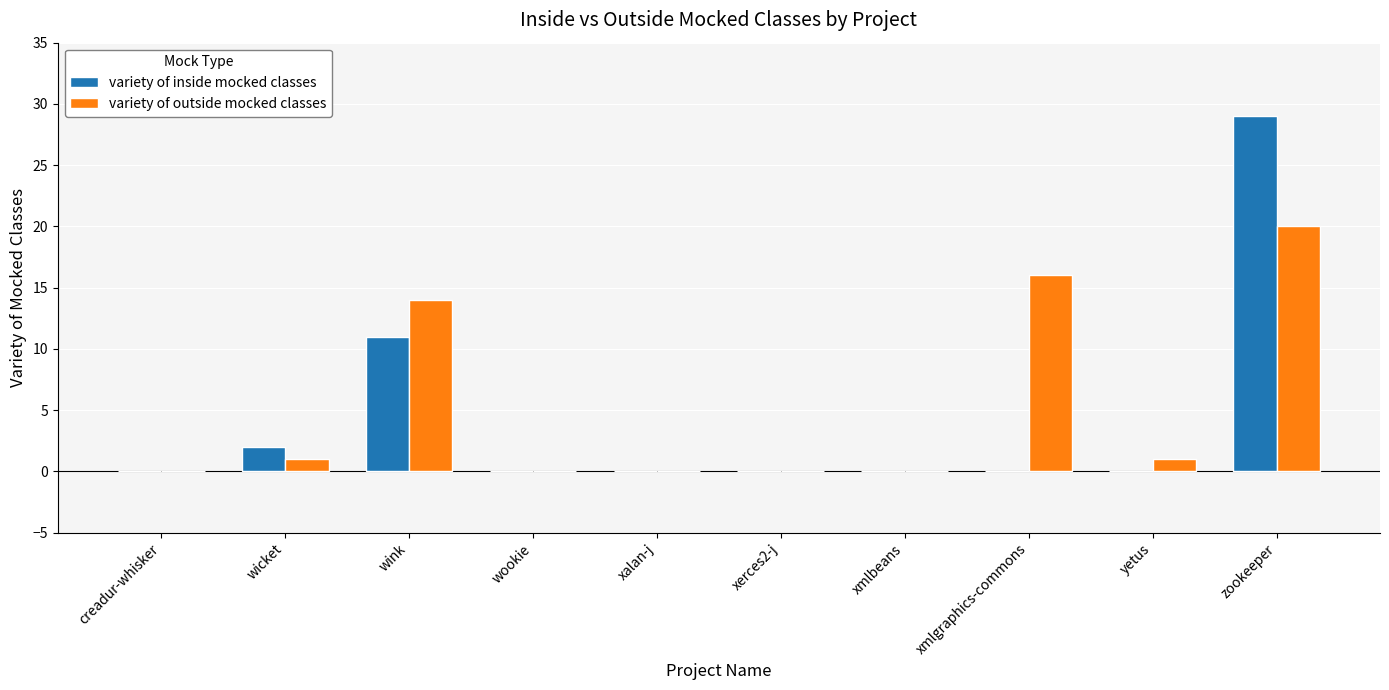

Where is variety of outside mocked classes nearest to the value 10?

wink